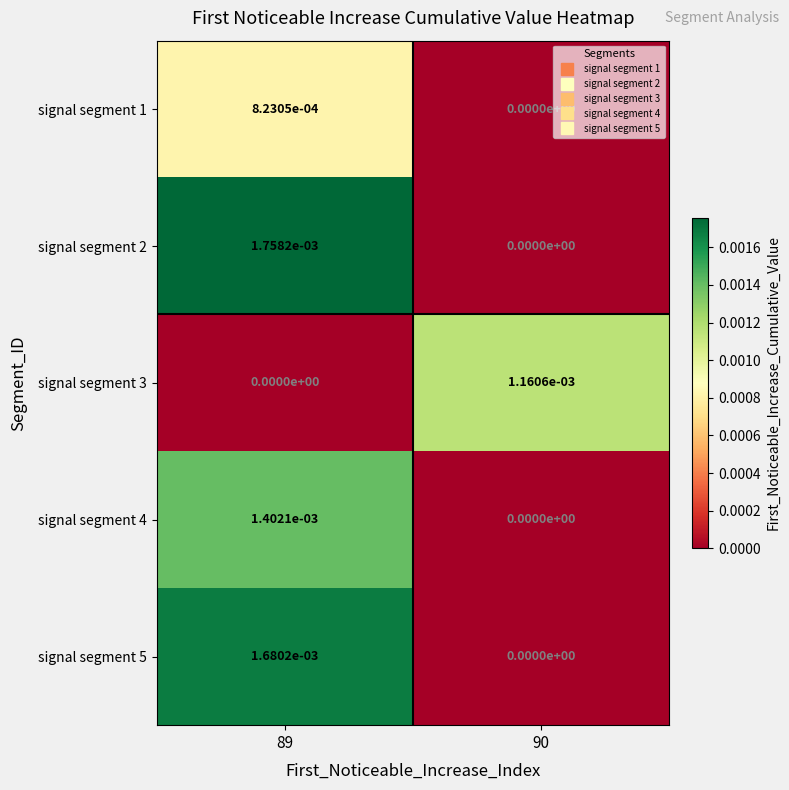

Is it true that signal segment 4 equals 0.0 at 90?

True